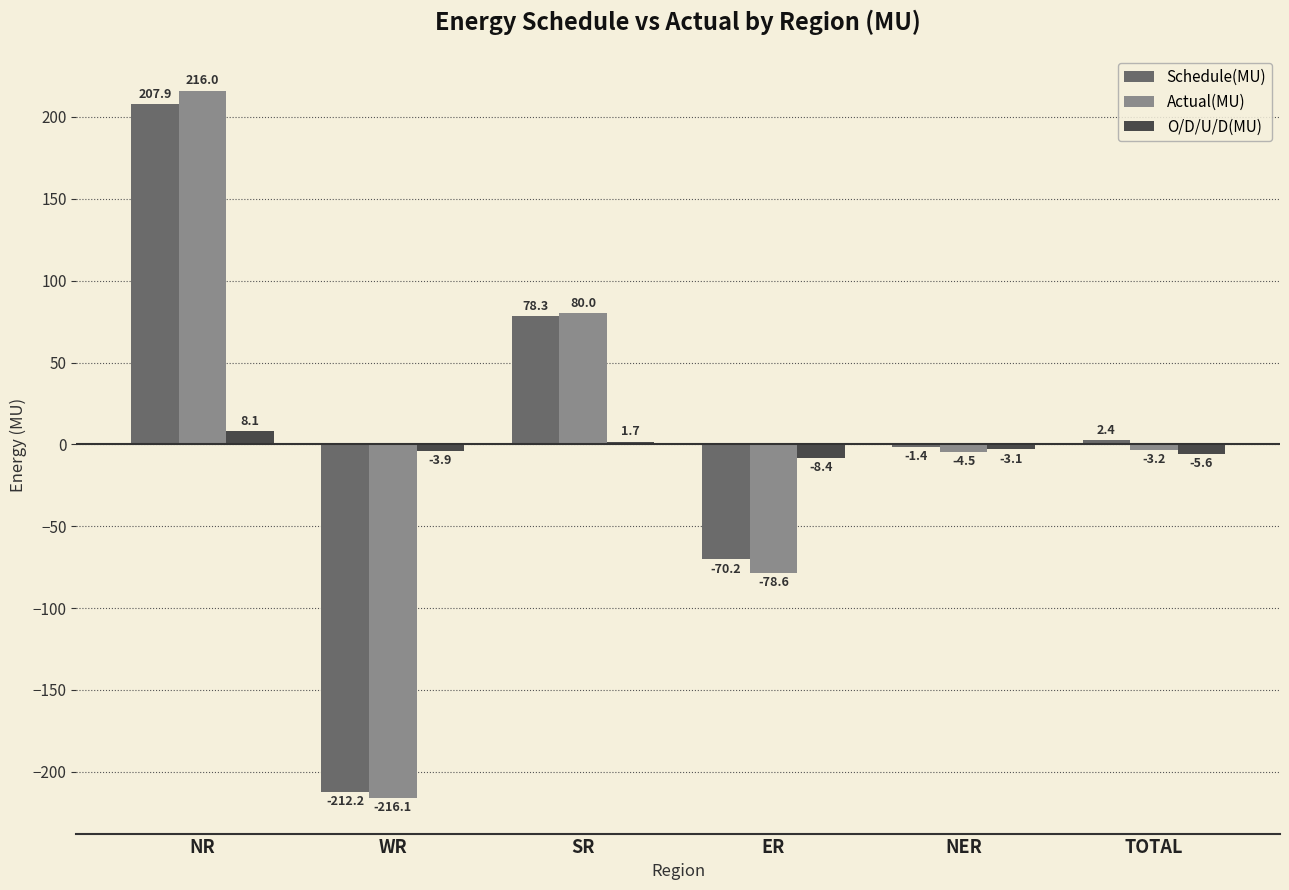

Which series changed the most between WR and TOTAL?

Schedule(MU)